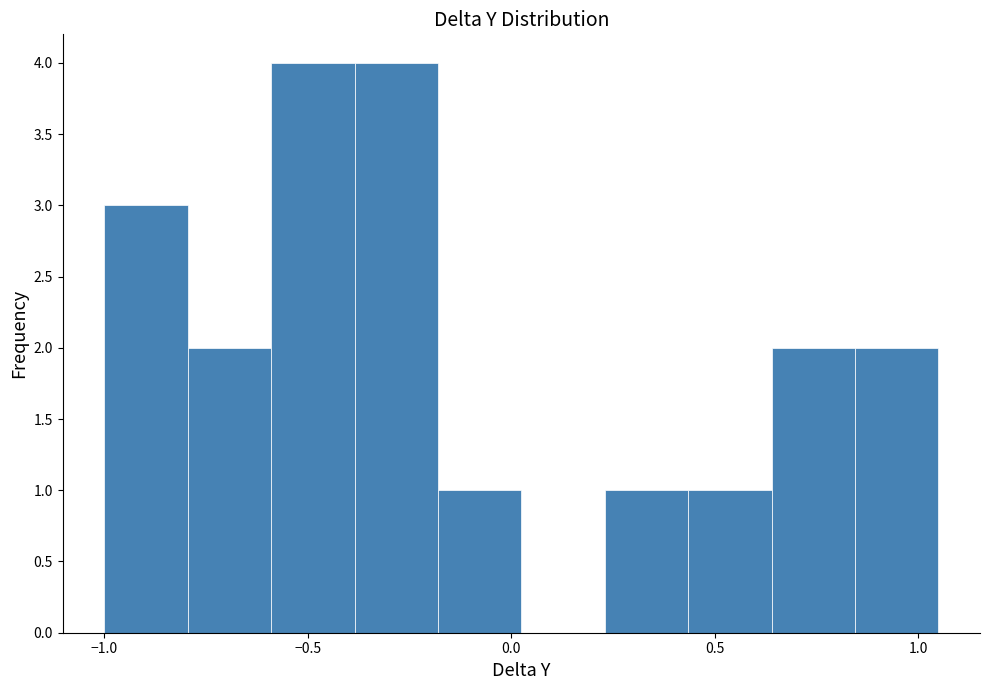

Reading left to right, transcribe this chart: for each bar, give the range it covers on the x-axis and its height. Neither the bar edges nor the heights are printed on the chart, so give them approximately, as read against the axes.

-1.000 to -0.795: 3
-0.795 to -0.590: 2
-0.590 to -0.385: 4
-0.385 to -0.180: 4
-0.180 to 0.025: 1
0.025 to 0.230: 0
0.230 to 0.435: 1
0.435 to 0.640: 1
0.640 to 0.845: 2
0.845 to 1.050: 2